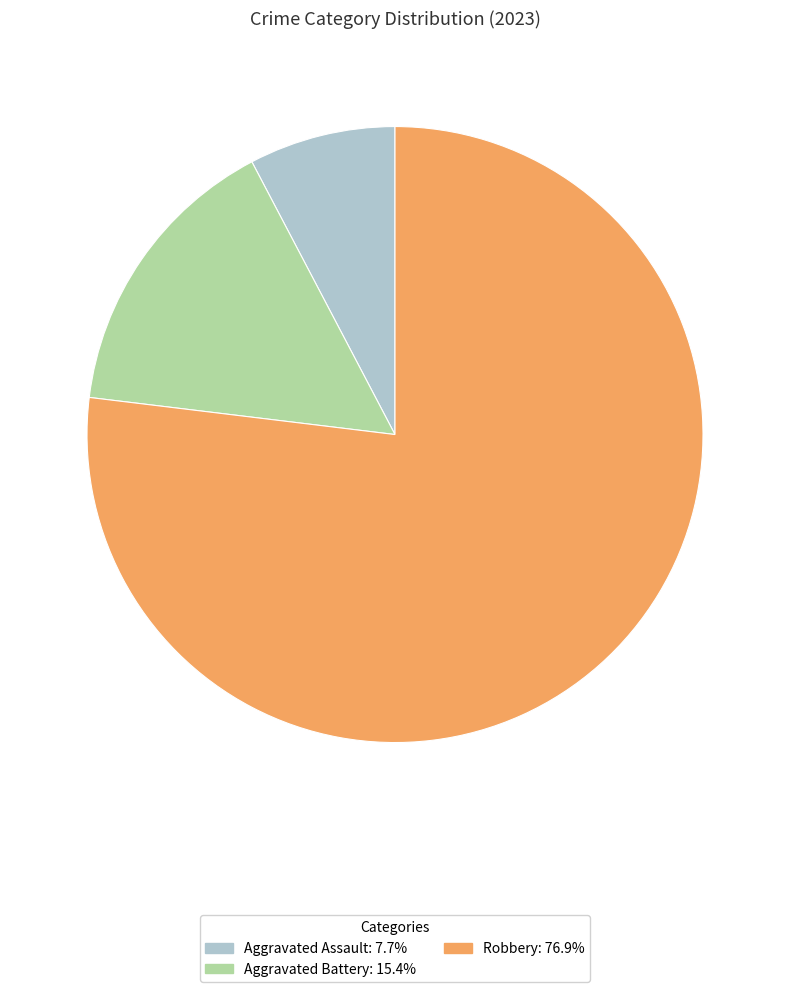

Does Aggravated Battery: 15.4% represent more than half of the total?

No